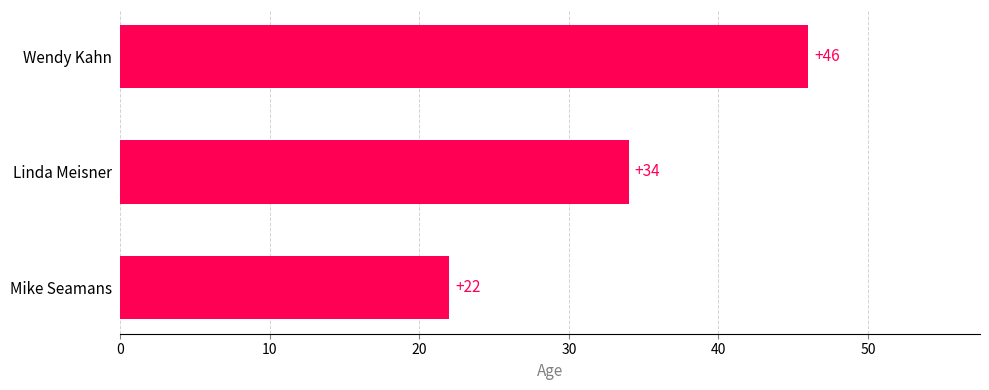

Reading bottom to top, what are all the values shown in this chart?

22	34	46